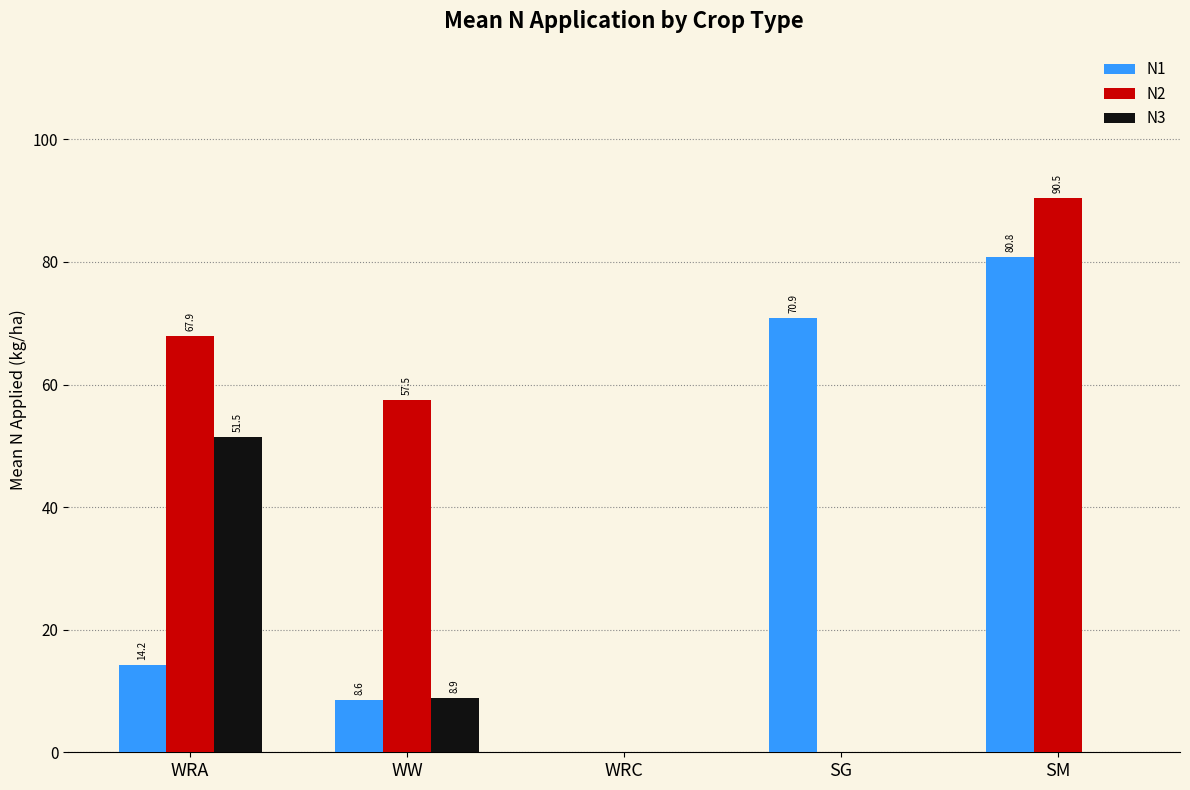

At which label is N2 closest to 45?

WW